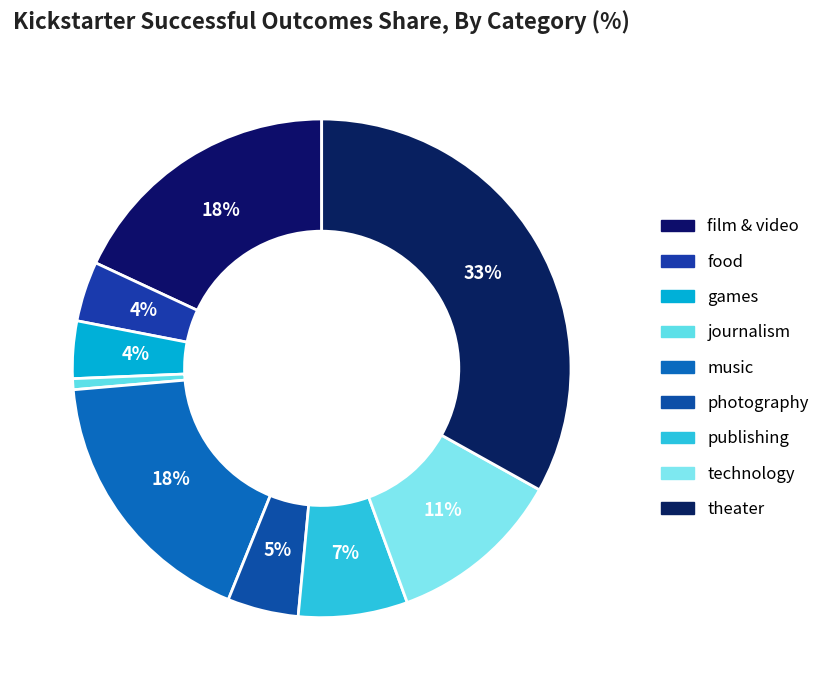

How many segments does this pie chart have?

9